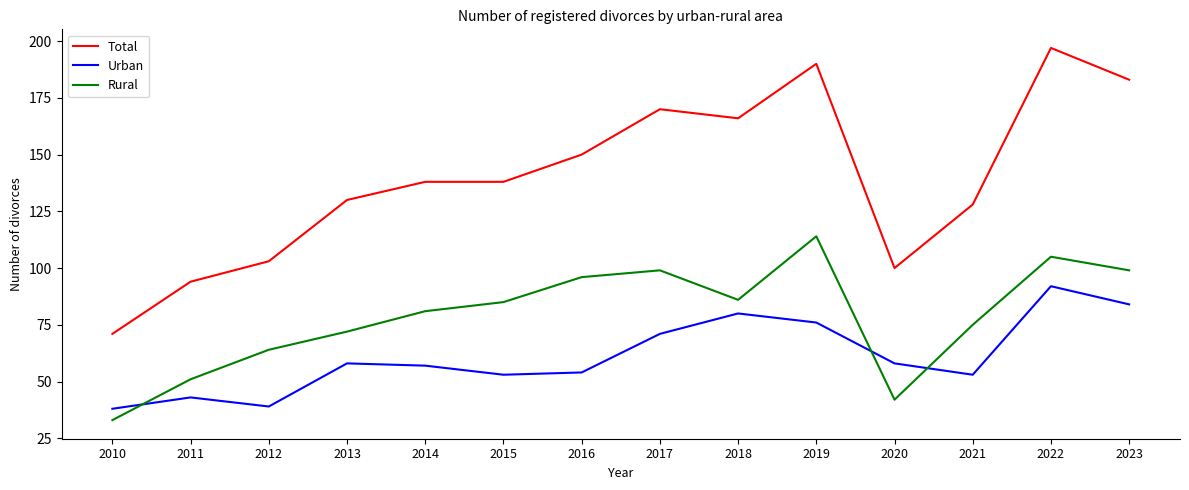

Rank the series at 2014 from highest to lowest value.

Total, Rural, Urban